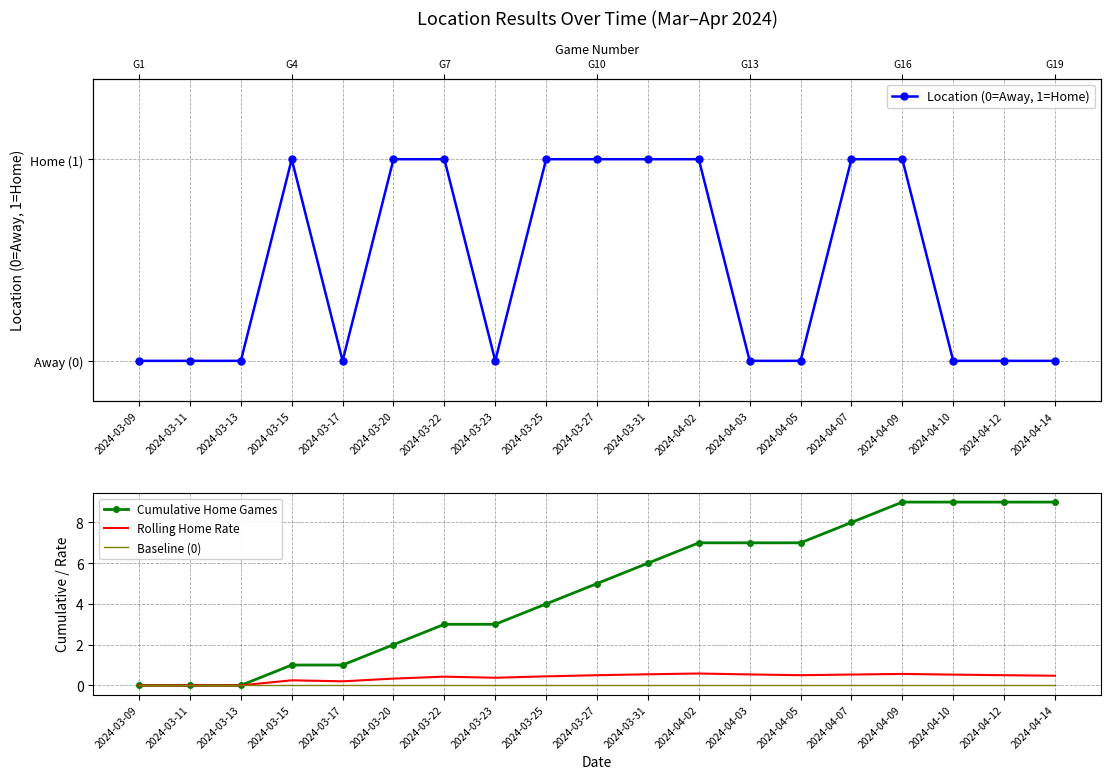

True or false: Cumulative Home Games and Baseline (0) intersect in this chart.

False